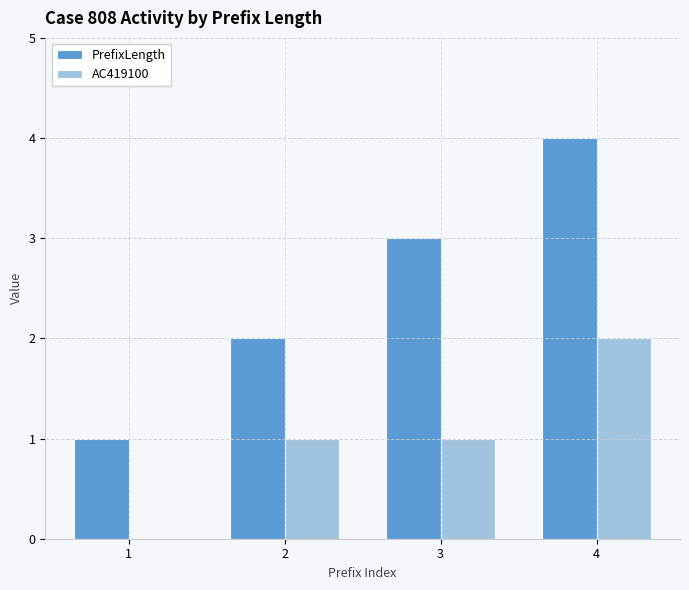

True or false: AC419100 has a value of 1 at 3.

True